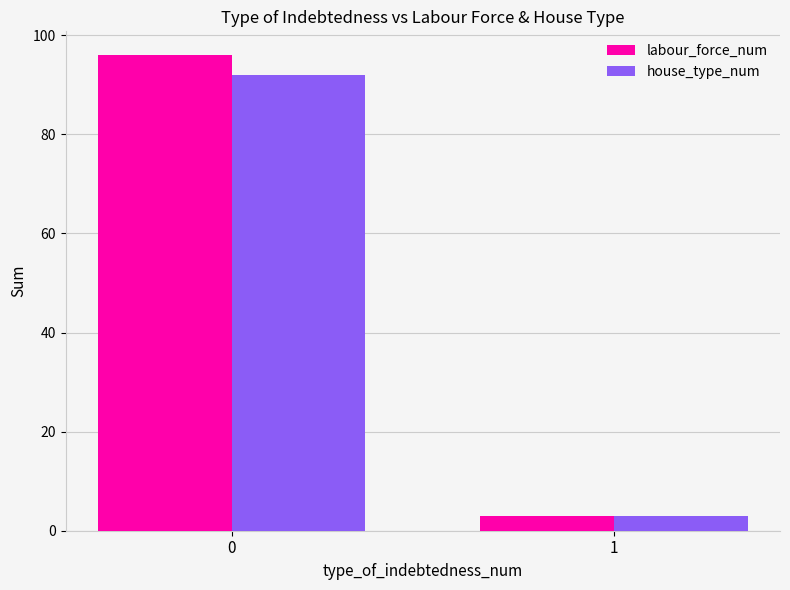

What is the difference between the house_type_num values at 0 and 1?

89